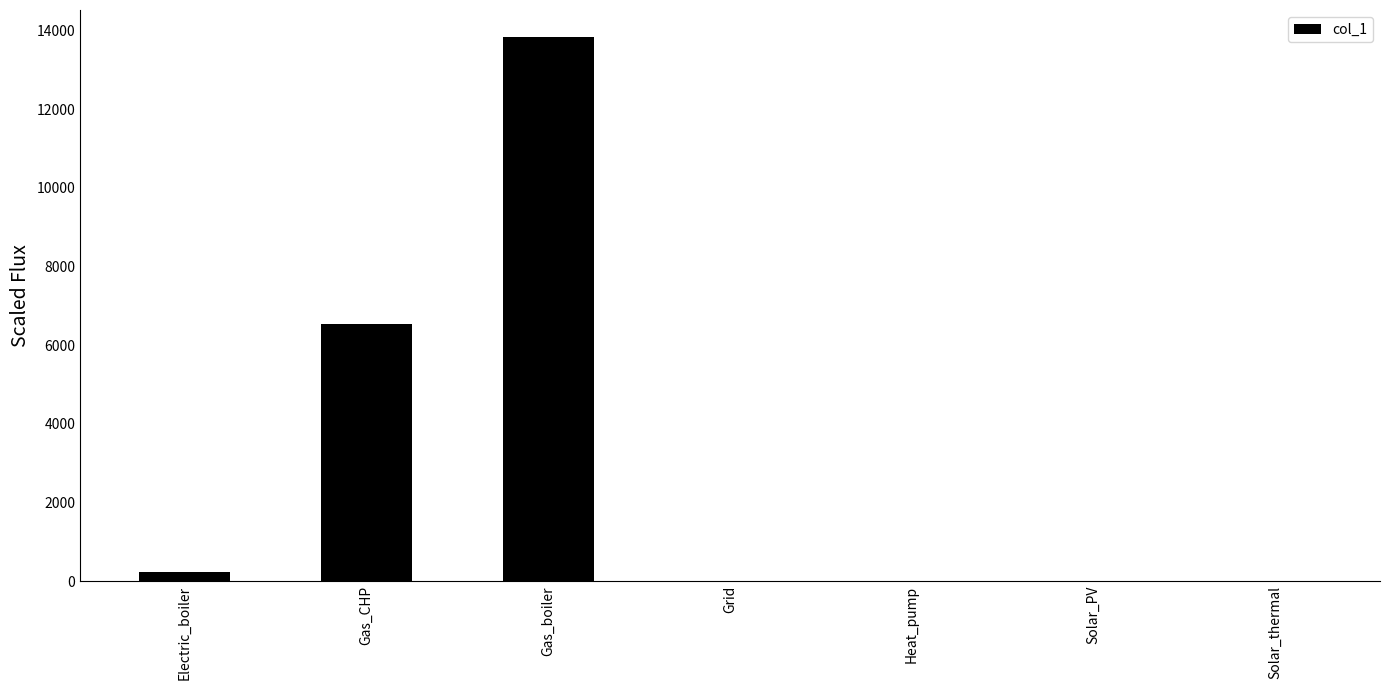

What is the maximum value shown in the chart?

13831.4